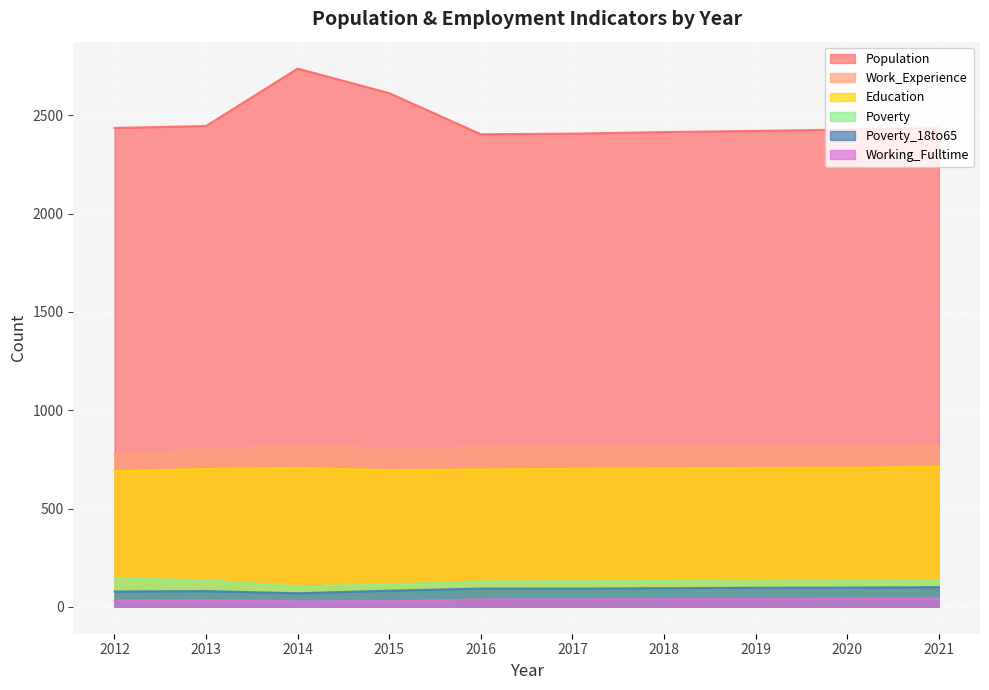

Reading left to right, transcribe all the data shown in this chart.

Population: 2012=2436	2013=2446	2014=2738	2015=2613	2016=2404	2017=2407	2018=2415	2019=2421	2020=2428	2021=2435
Work_Experience: 2012=775	2013=800	2014=820	2015=805	2016=811	2017=813	2018=815	2019=817	2020=819	2021=821
Working_Fulltime: 2012=32	2013=34	2014=28	2015=29	2016=37	2017=38	2018=39	2019=40	2020=41	2021=42
Poverty: 2012=144	2013=135	2014=104	2015=114	2016=129	2017=130	2018=131	2019=133	2020=135	2021=136
Poverty_18to65: 2012=78	2013=80	2014=69	2015=82	2016=93	2017=93	2018=95	2019=97	2020=98	2021=100
Education: 2012=690	2013=701	2014=706	2015=695	2016=699	2017=702	2018=704	2019=706	2020=708	2021=711